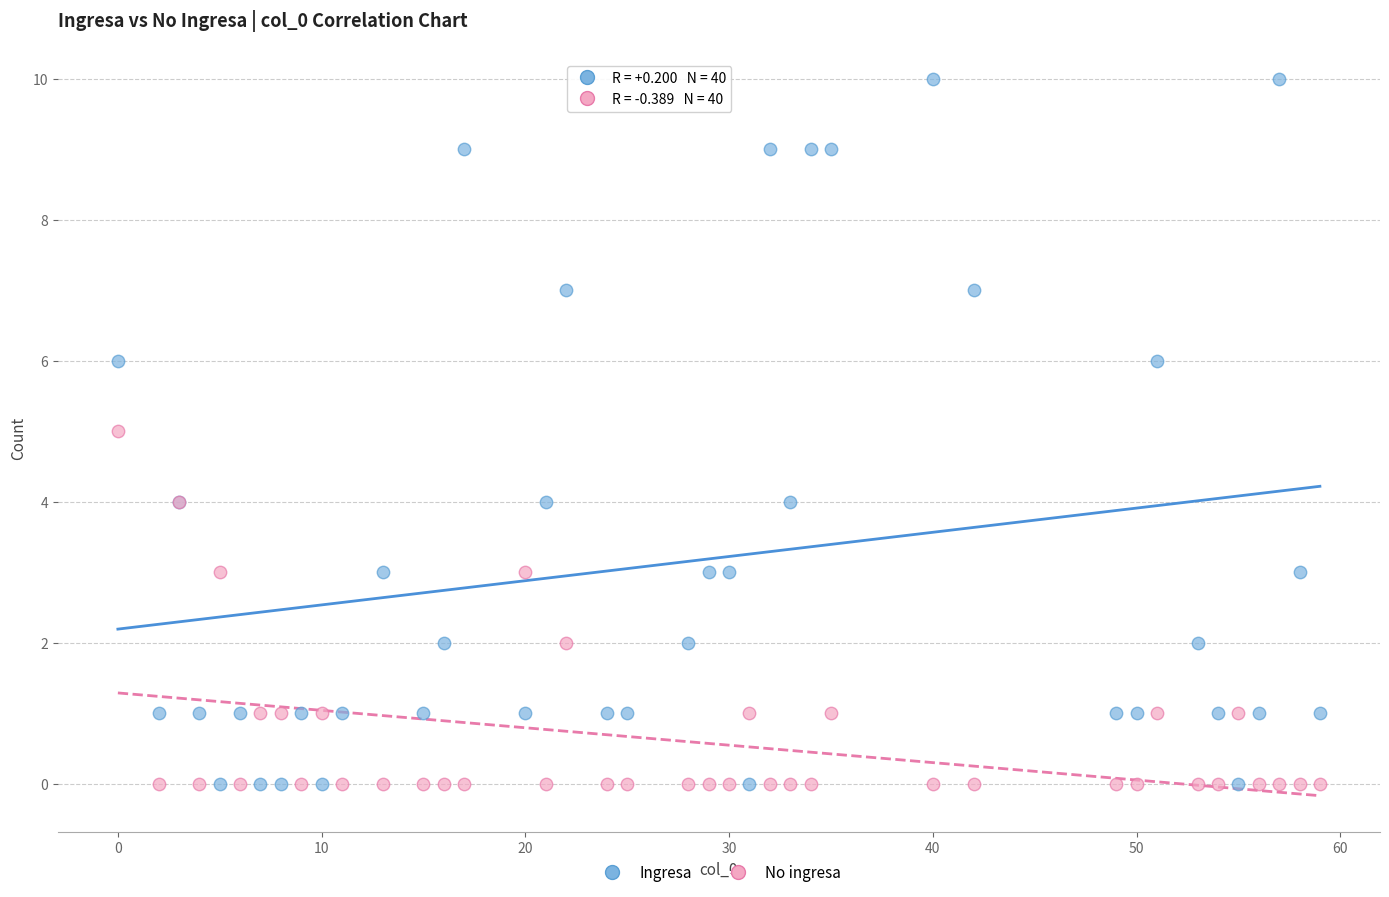

Which series has the widest spread of Y values?

Ingresa